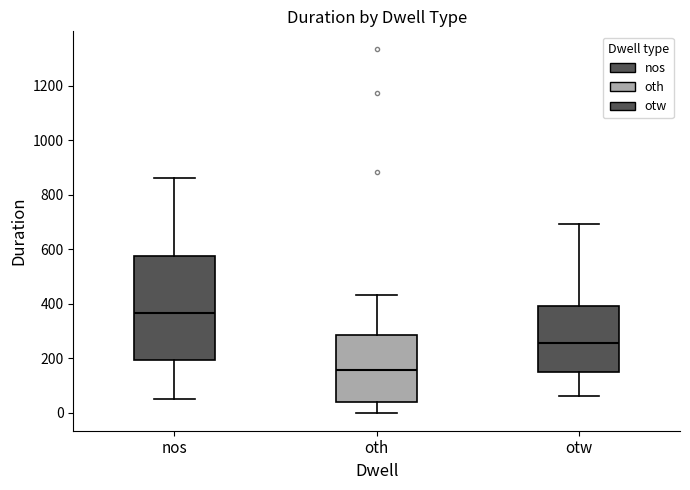

Reading left to right, read every box against the y-axis: the position of its median line, the range the box covers, and the ends of its whiskers. The values are not printed on the chart, so give them approximately, as read against the axis.

nos: median 360, box 200 to 580, whiskers 60 to 860
oth: median 160, box 40 to 280, whiskers 0 to 440
otw: median 260, box 140 to 400, whiskers 60 to 700